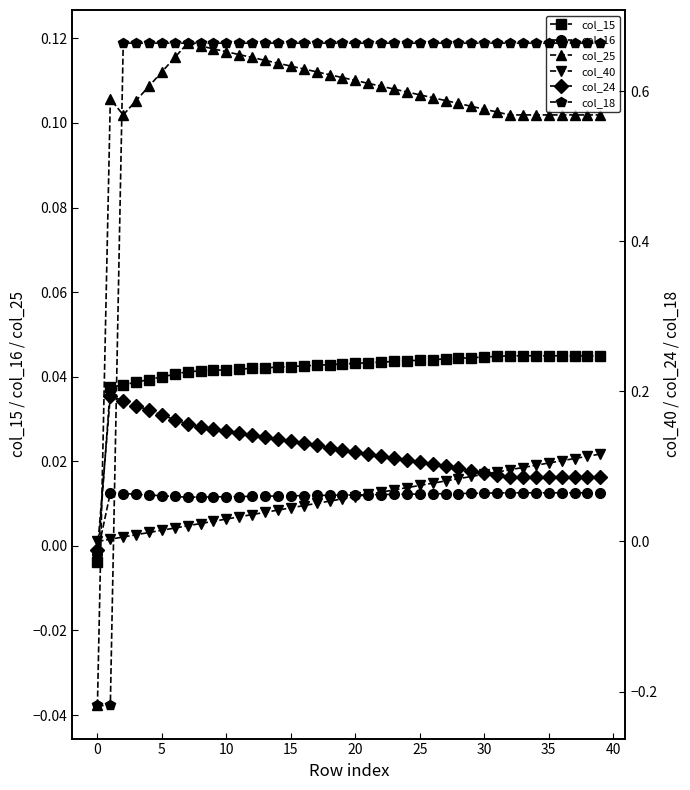

After their last crossing, which series has the higher values: col_16 or col_25?

col_25